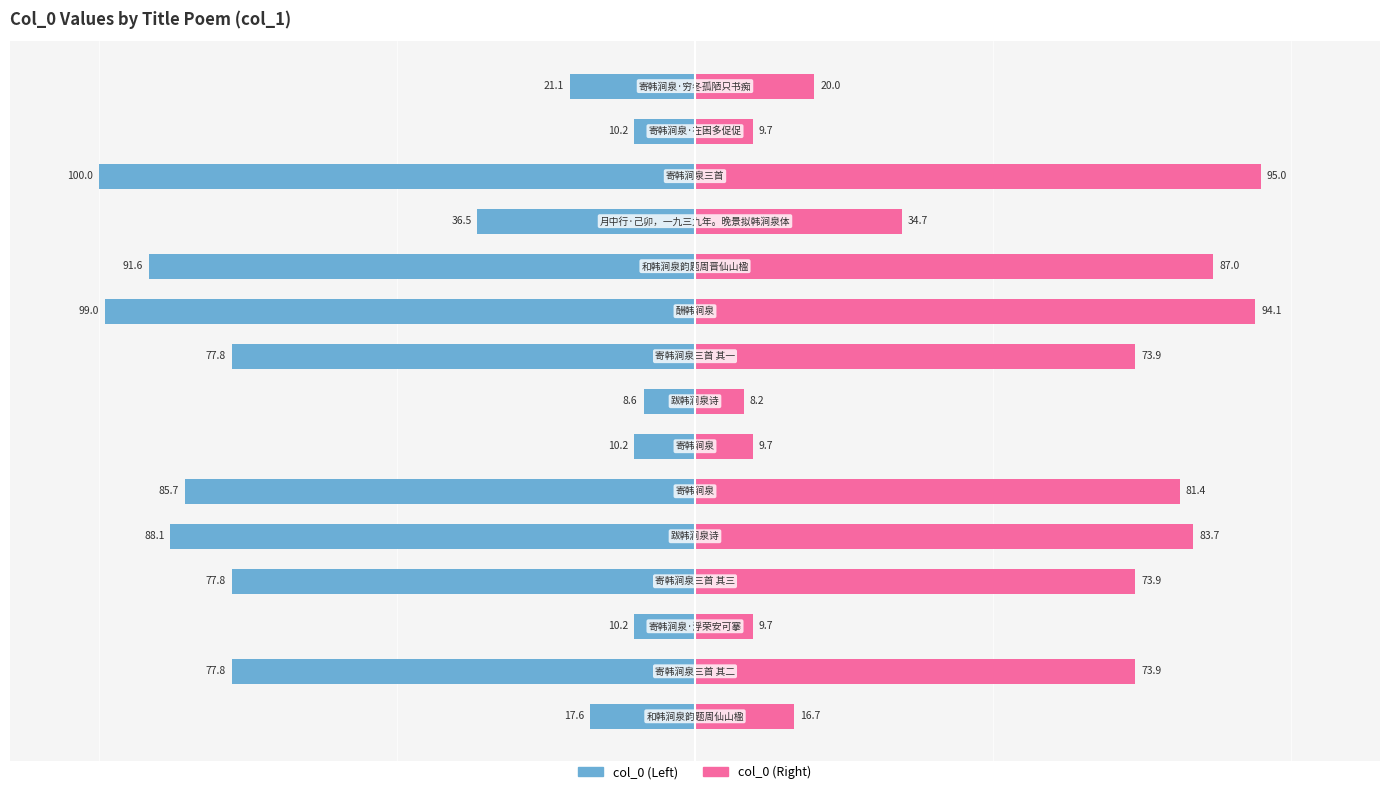

How many values in the col_0 (Left) series exceed -77?

7